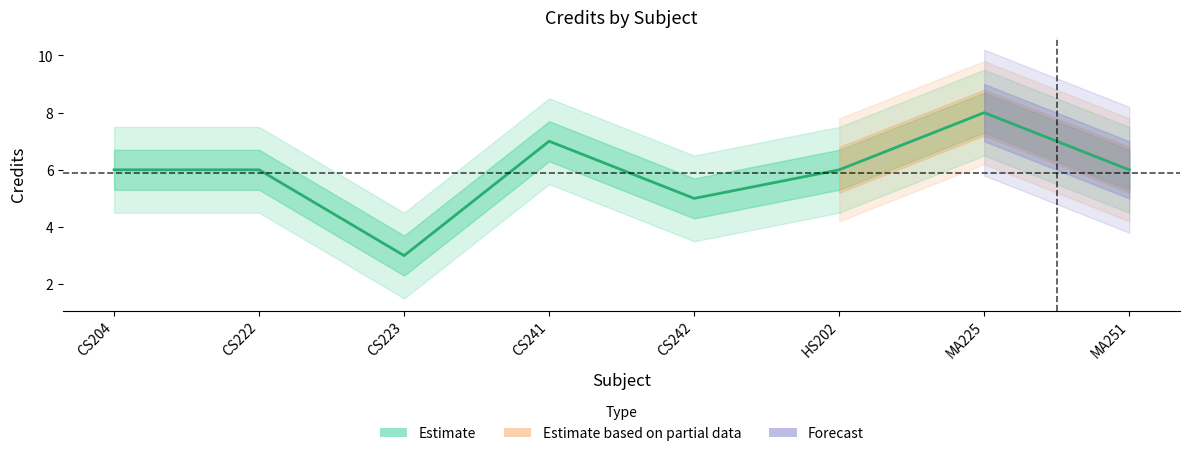

What value does the data have at CS204?

6